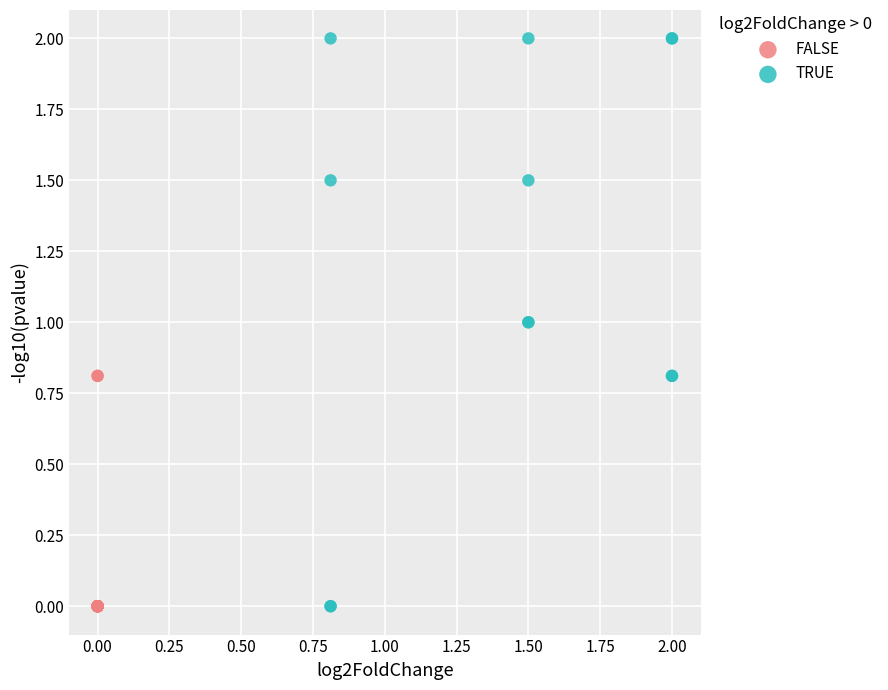

Which series contains the highest Y value?

TRUE